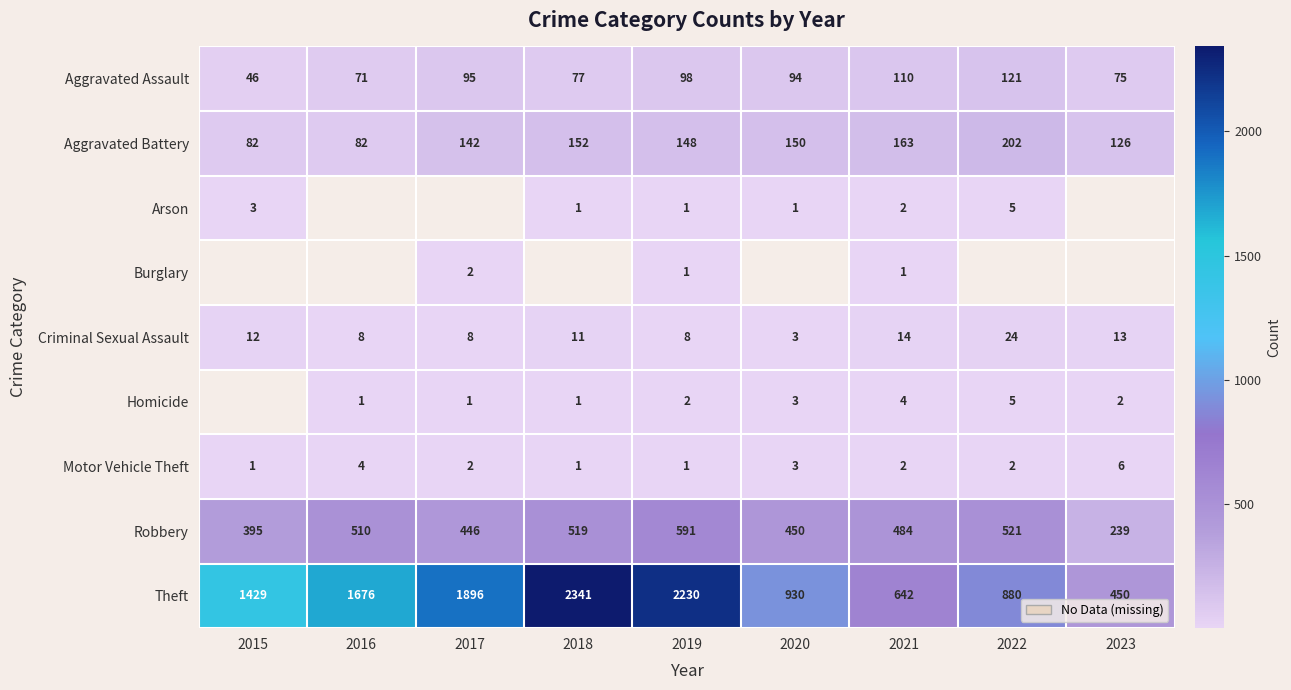

What is the difference between the highest and lowest values at 2019?

2229